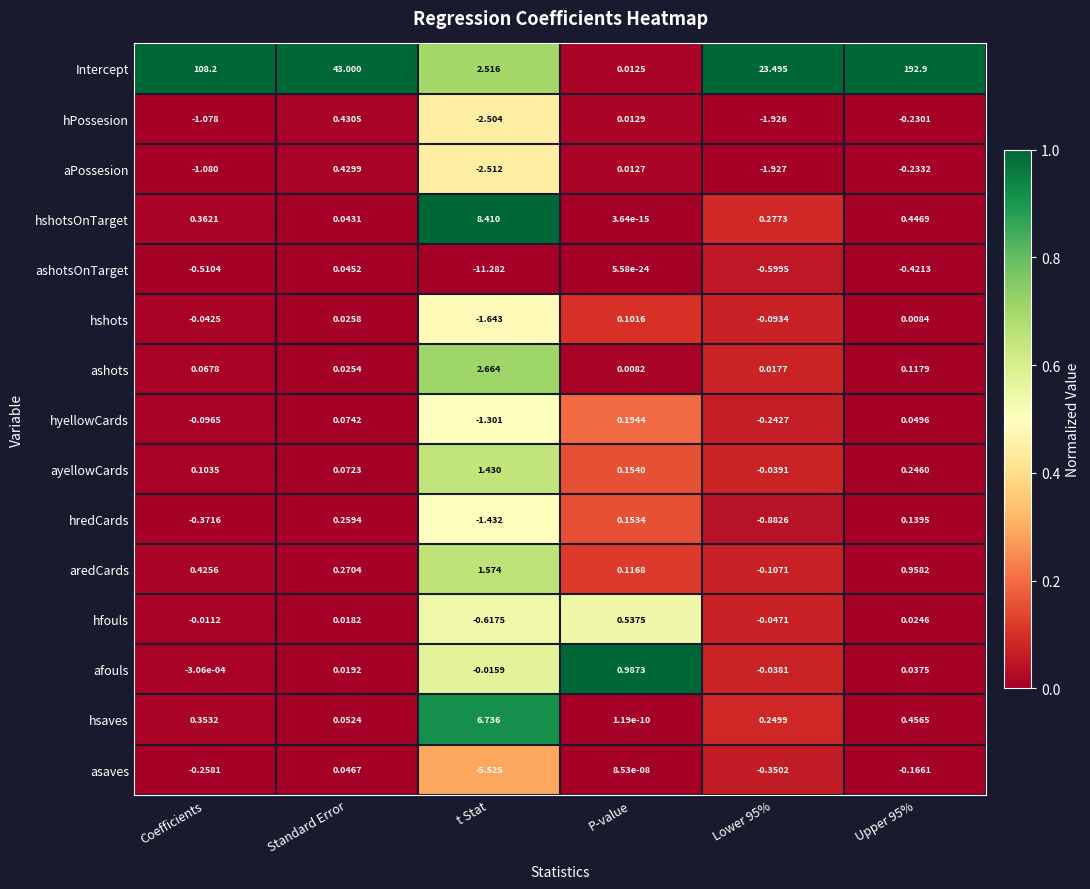

Which series has the largest range (max minus min)?

Intercept